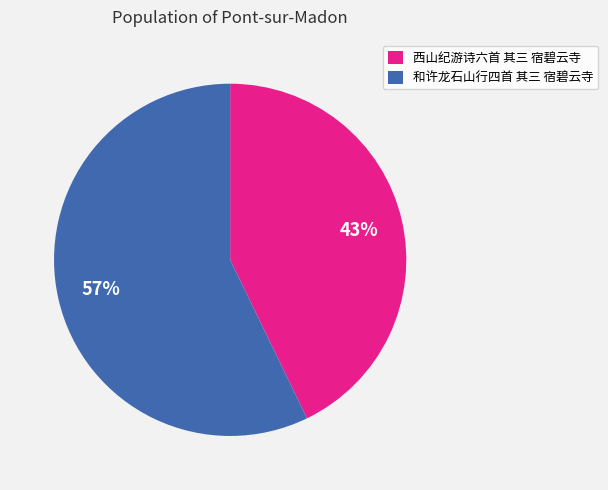

Rank the categories by value from highest to lowest.

和许龙石山行四首 其三 宿碧云寺, 西山纪游诗六首 其三 宿碧云寺